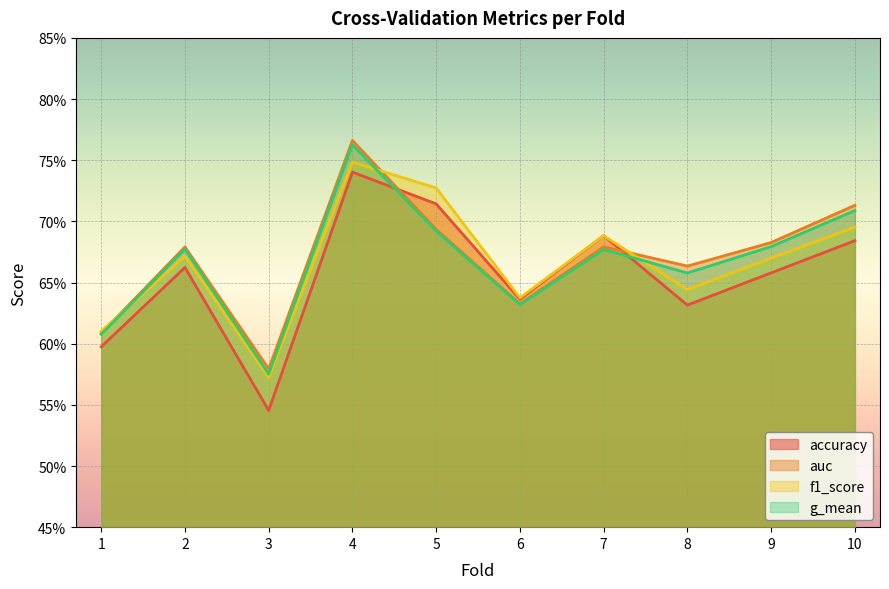

What is the value of the accuracy point at the 6th from the left?

0.6